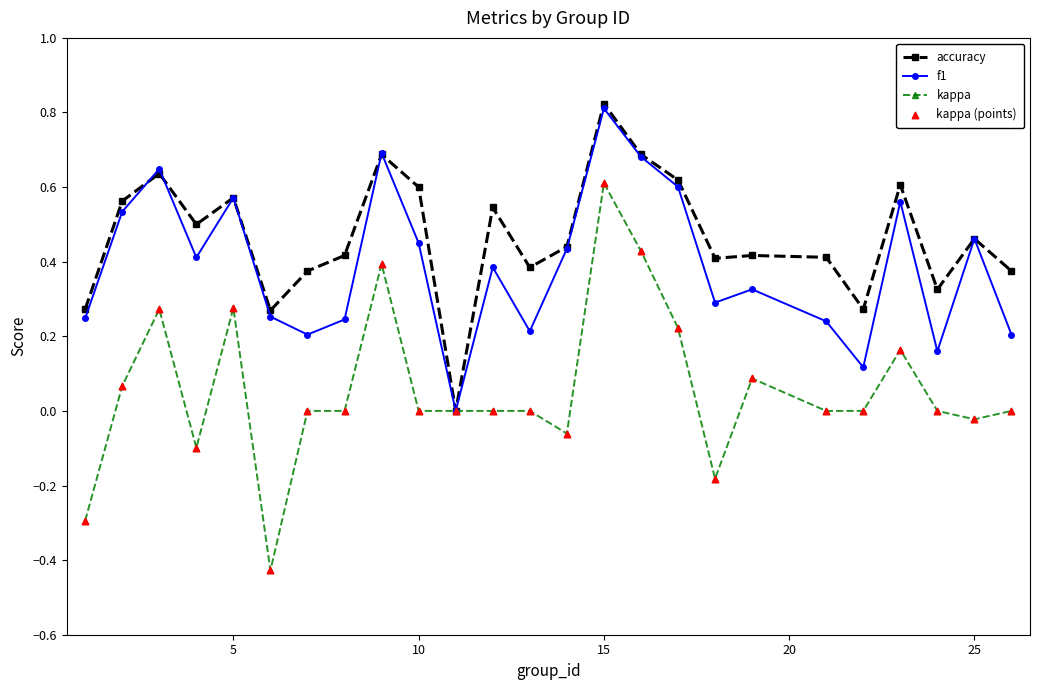

Which series has the largest total across all categories?

accuracy